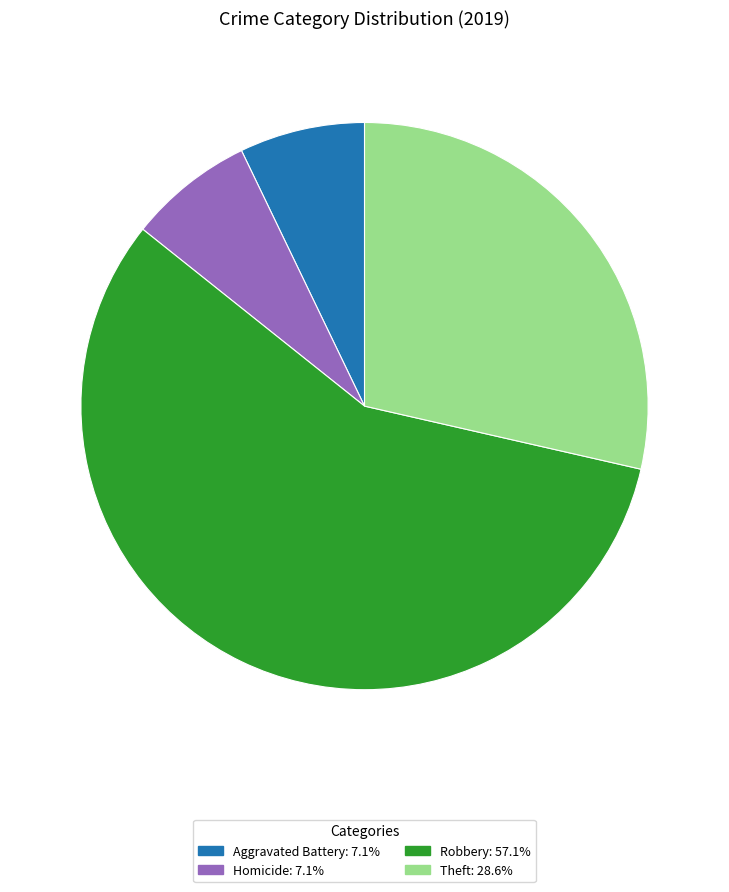

Is there any slice that represents more than half of the pie?

Yes